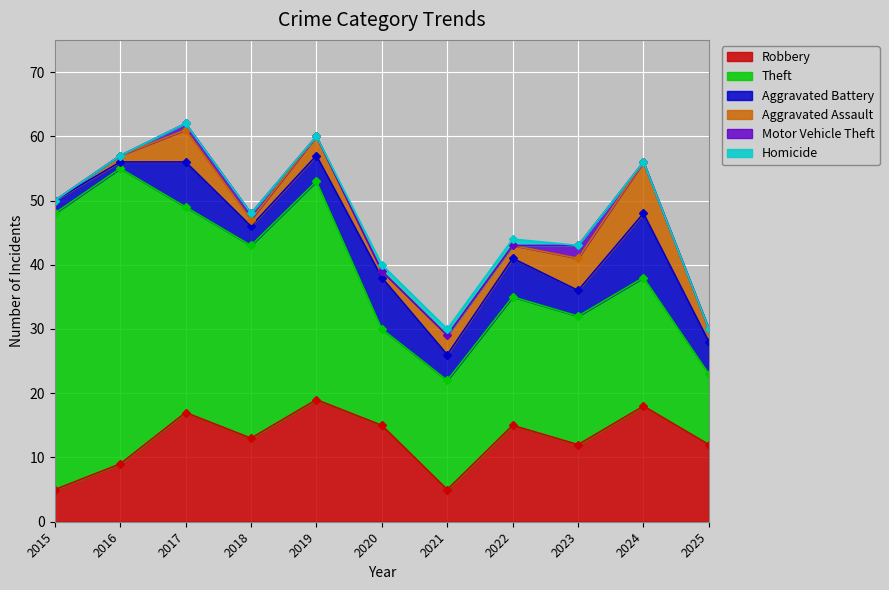

Where is Robbery nearest to the value 12?

2023